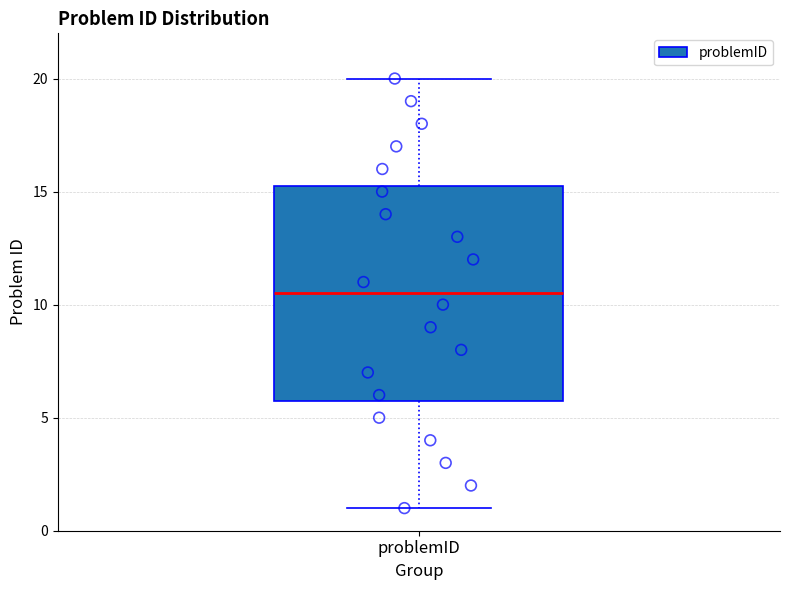

Transcribe this box plot: give where the median line is, the range the box spans, and where the two whiskers end, as read against the y-axis. The values are not printed on the chart, so give them approximately, as read against the axis.

median 10.5, box 6.0 to 15.5, whiskers 1.0 to 20.0